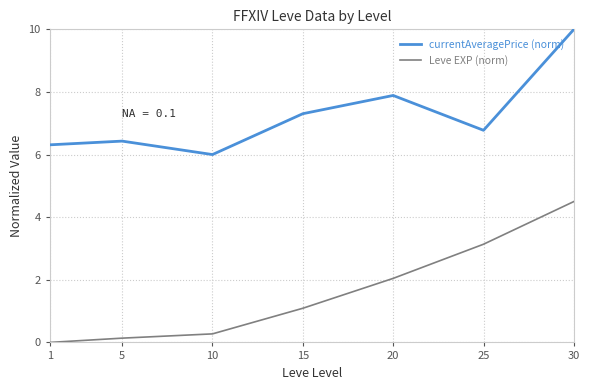

Which label corresponds to the largest value in the chart?

30